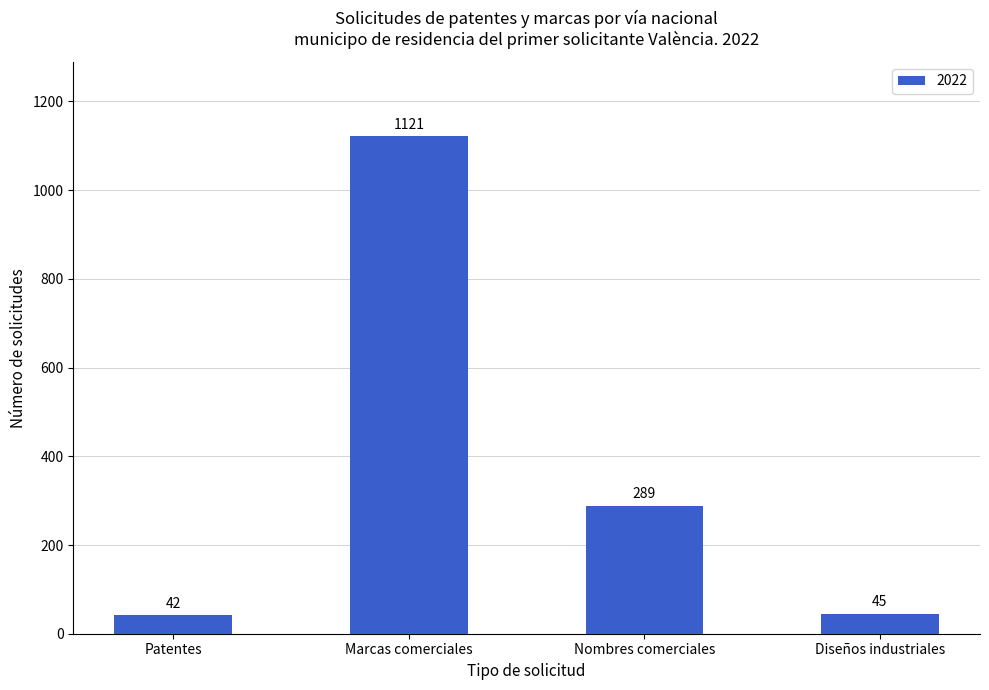

Which category has the highest value across all series?

Marcas comerciales